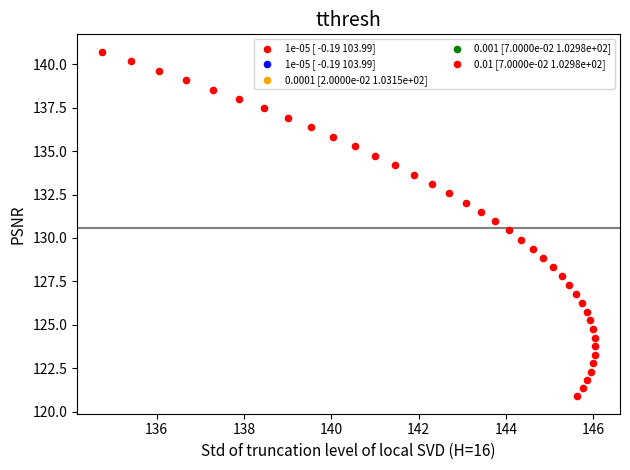

What is the range of Y values (max minus min)?

19.9